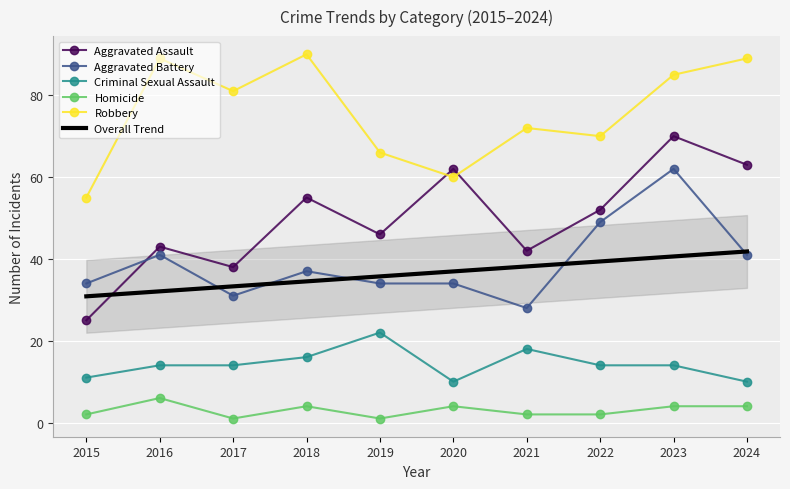

Is the value of Aggravated Battery at 2017 greater than the value of Robbery at 2016?

No